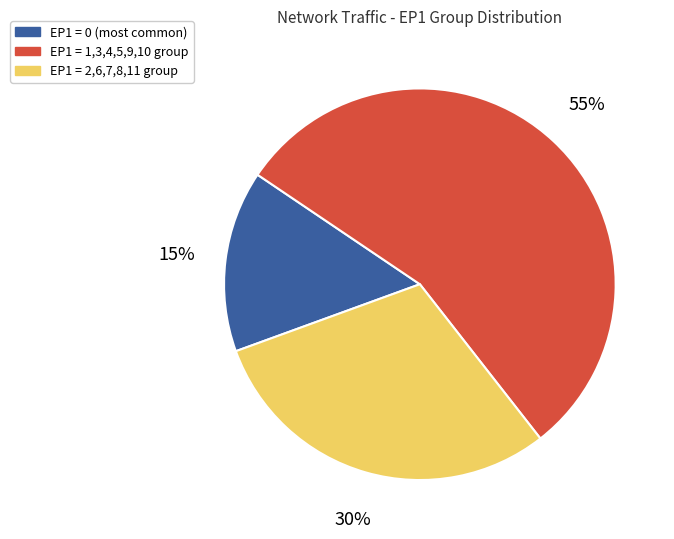

Is there a majority slice in this chart?

Yes